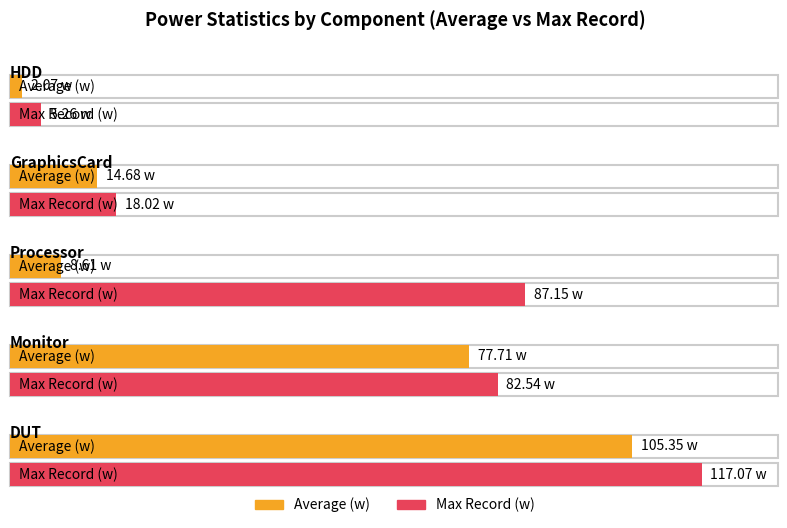

What is the label of the 3rd bar from the left?

Processor